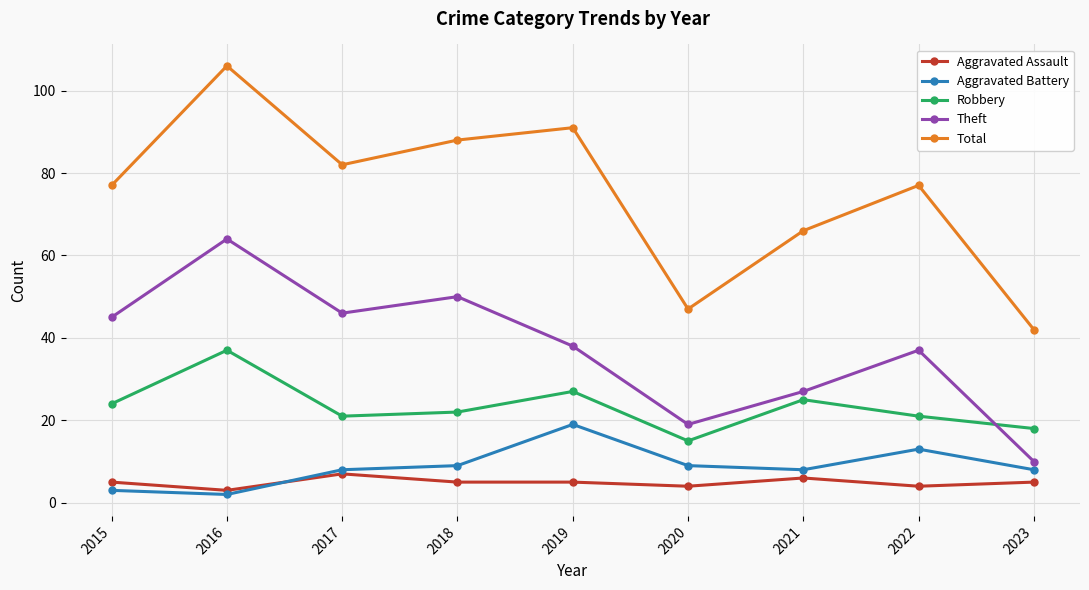

Reading left to right, what are all the values shown in this chart?

Aggravated Assault: 2015=5	2016=3	2017=7	2018=5	2019=5	2020=4	2021=6	2022=4	2023=5
Aggravated Battery: 2015=3	2016=2	2017=8	2018=9	2019=19	2020=9	2021=8	2022=13	2023=8
Robbery: 2015=24	2016=37	2017=21	2018=22	2019=27	2020=15	2021=25	2022=21	2023=18
Theft: 2015=45	2016=64	2017=46	2018=50	2019=38	2020=19	2021=27	2022=37	2023=10
Total: 2015=77	2016=106	2017=82	2018=88	2019=91	2020=47	2021=66	2022=77	2023=42